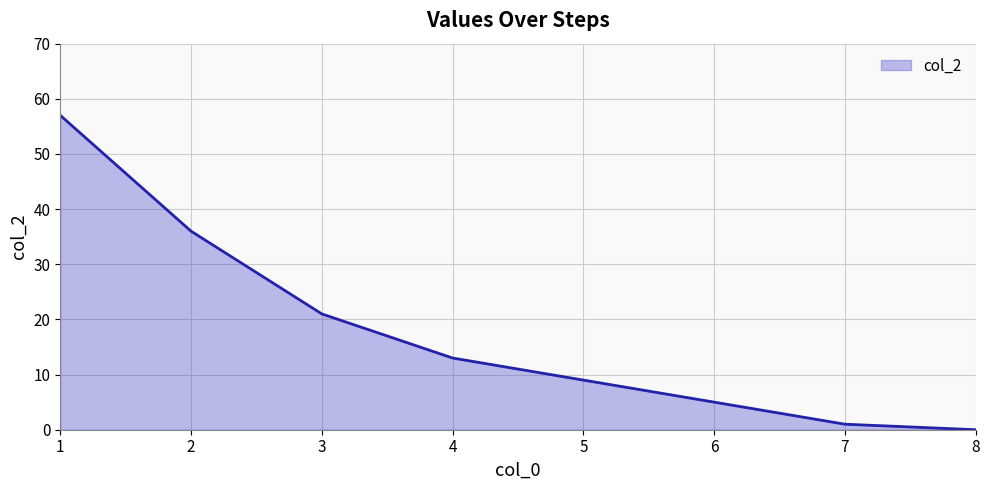

Is it true that the value at 2 is 36?

True